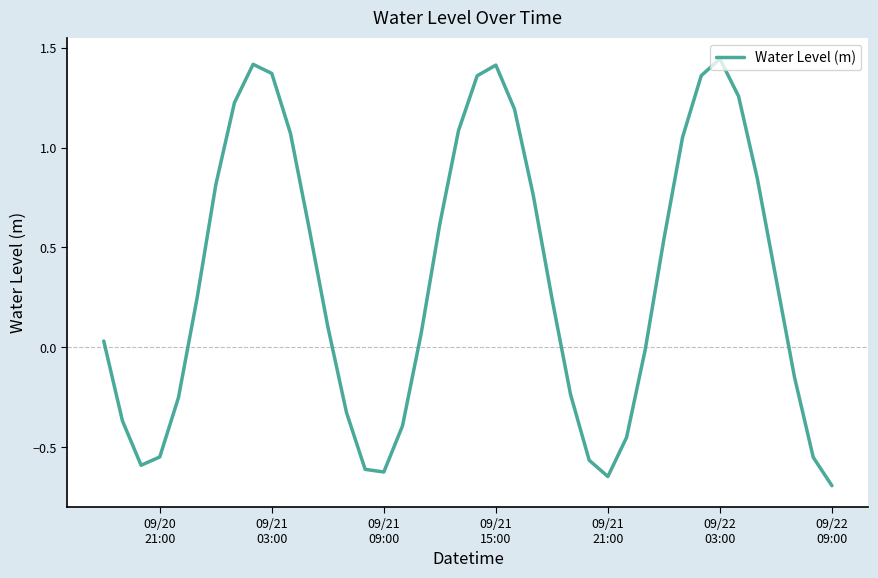

What is the minimum value shown in the chart?

-0.7